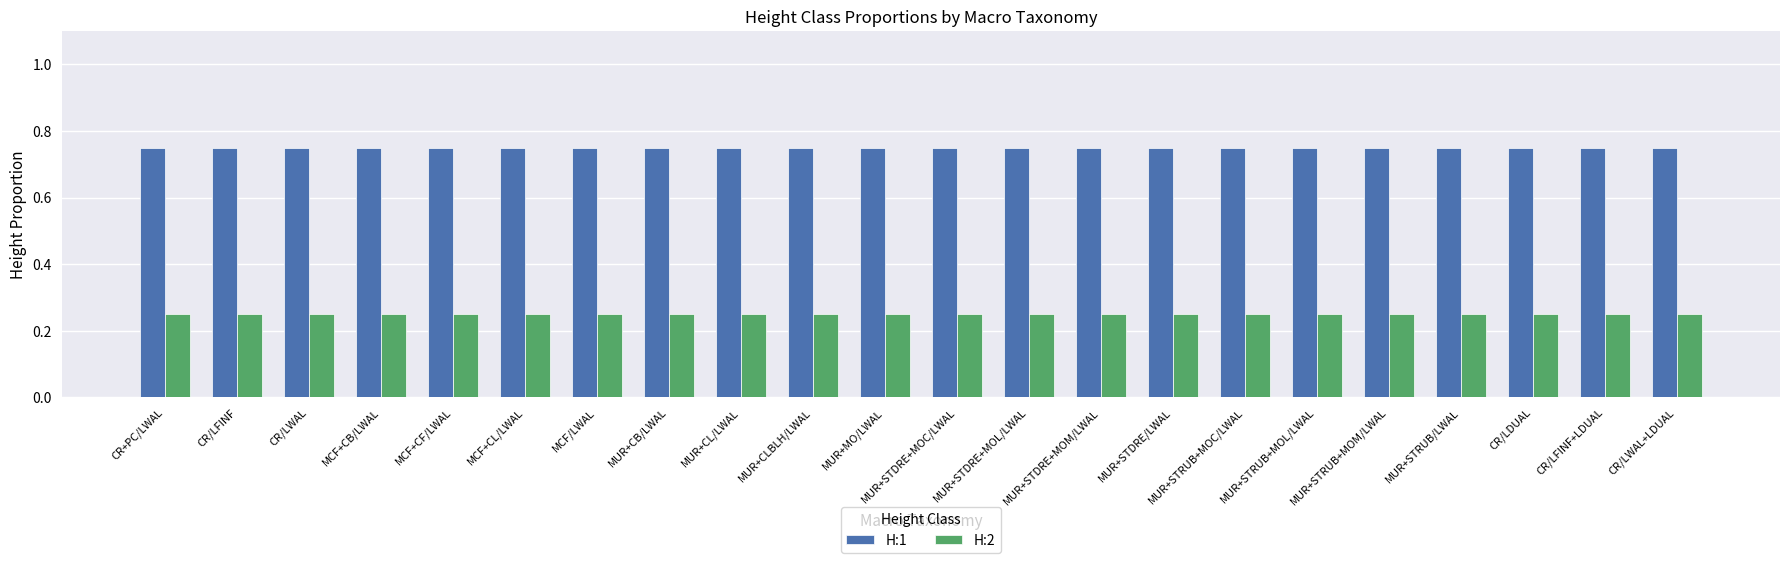

What is the spread (max minus min) of values at MUR+CLBLH/LWAL?

0.5